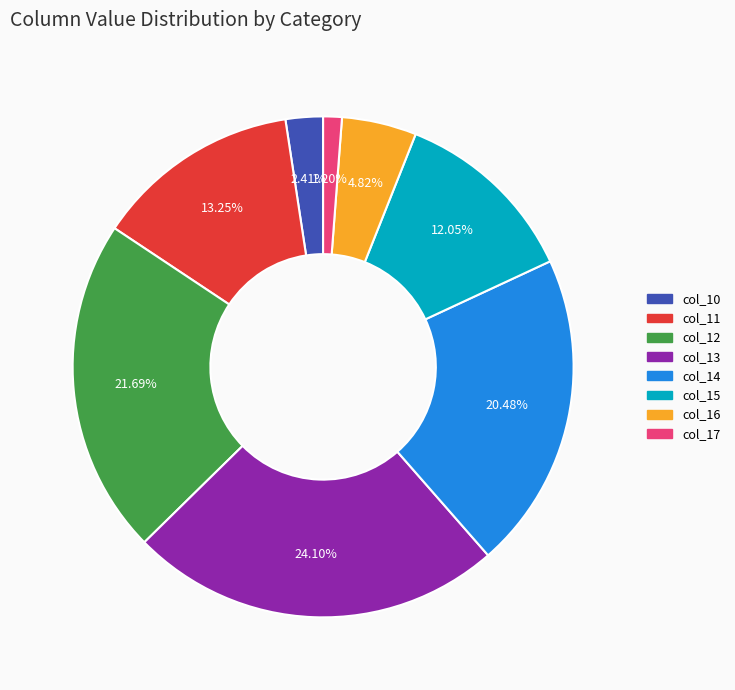

Does any single category account for the majority?

No